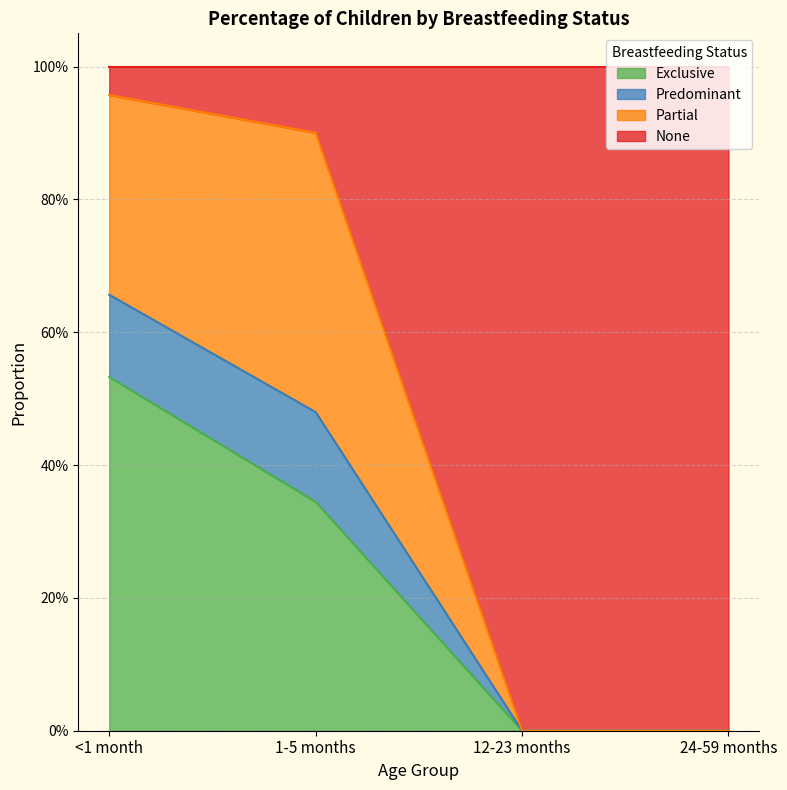

What are all the series names shown in the legend?

Exclusive, Predominant, Partial, None